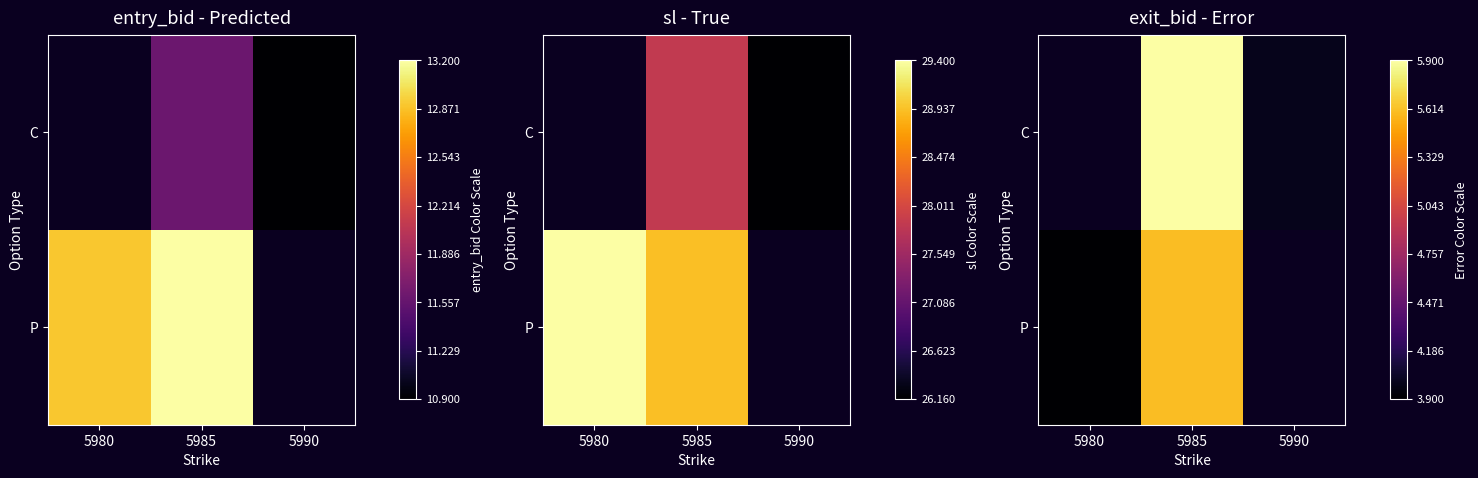

At which category does the chart reach its minimum across all series?

5980